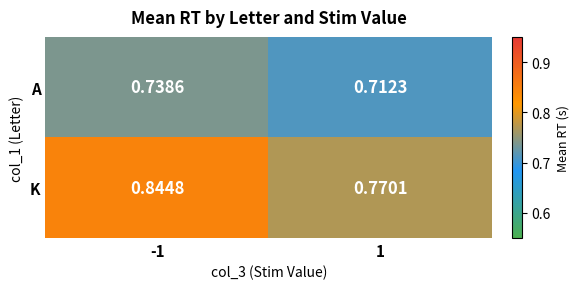

What is the difference between the highest and lowest values at 1?

0.1